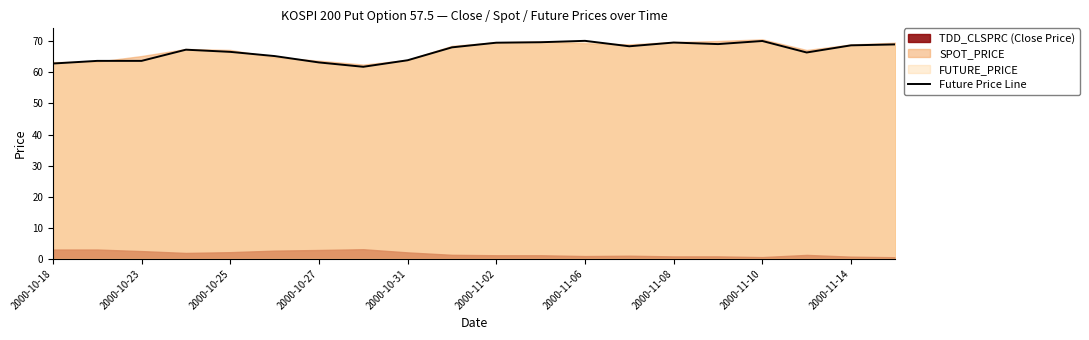

What is the value of the 17th point from the left?

70.1